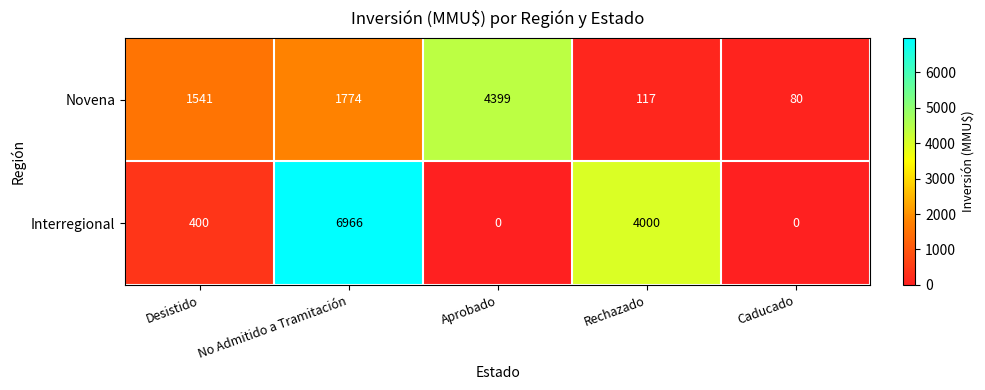

What is the greatest value displayed?

6966